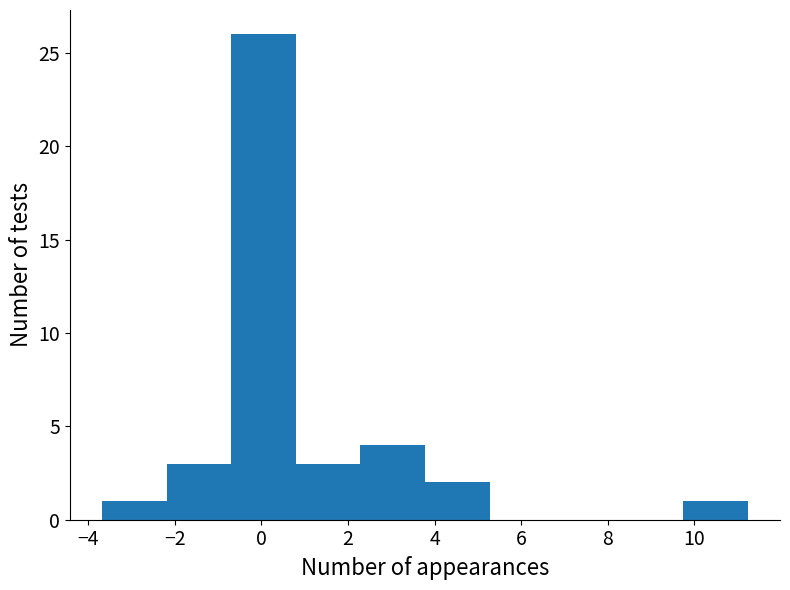

Reading left to right, list every bar in this chart as the range it spans on the x-axis followed by its height. Neither the bar edges nor the heights are printed on the chart, so give them approximately, as read against the axes.

-3.6 to -2.2: 1
-2.2 to -0.6: 3
-0.6 to 0.8: 26
0.8 to 2.2: 3
2.2 to 3.8: 4
3.8 to 5.2: 2
5.2 to 6.8: 0
6.8 to 8.2: 0
8.2 to 9.8: 0
9.8 to 11.2: 1